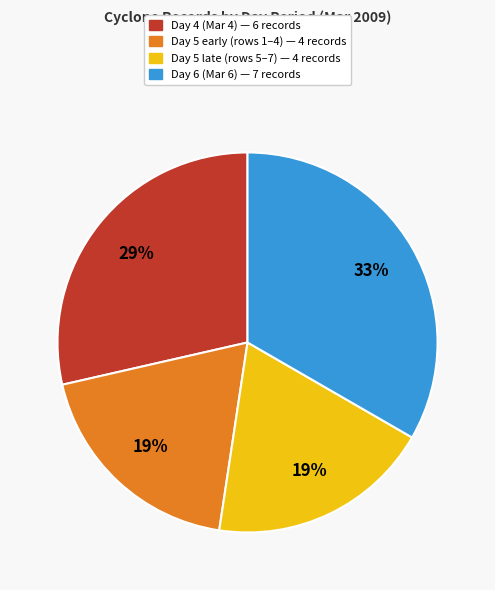

To the nearest percent, what is the average slice percentage?

25%